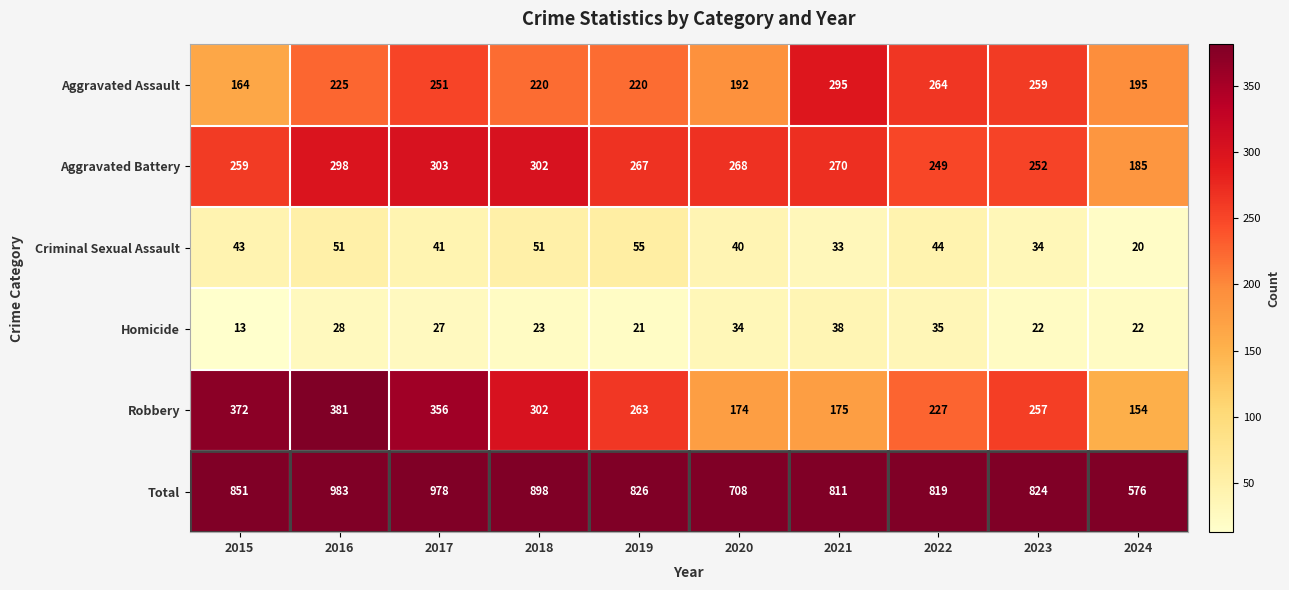

The value of Homicide at 2015 is 13. True or false?

True